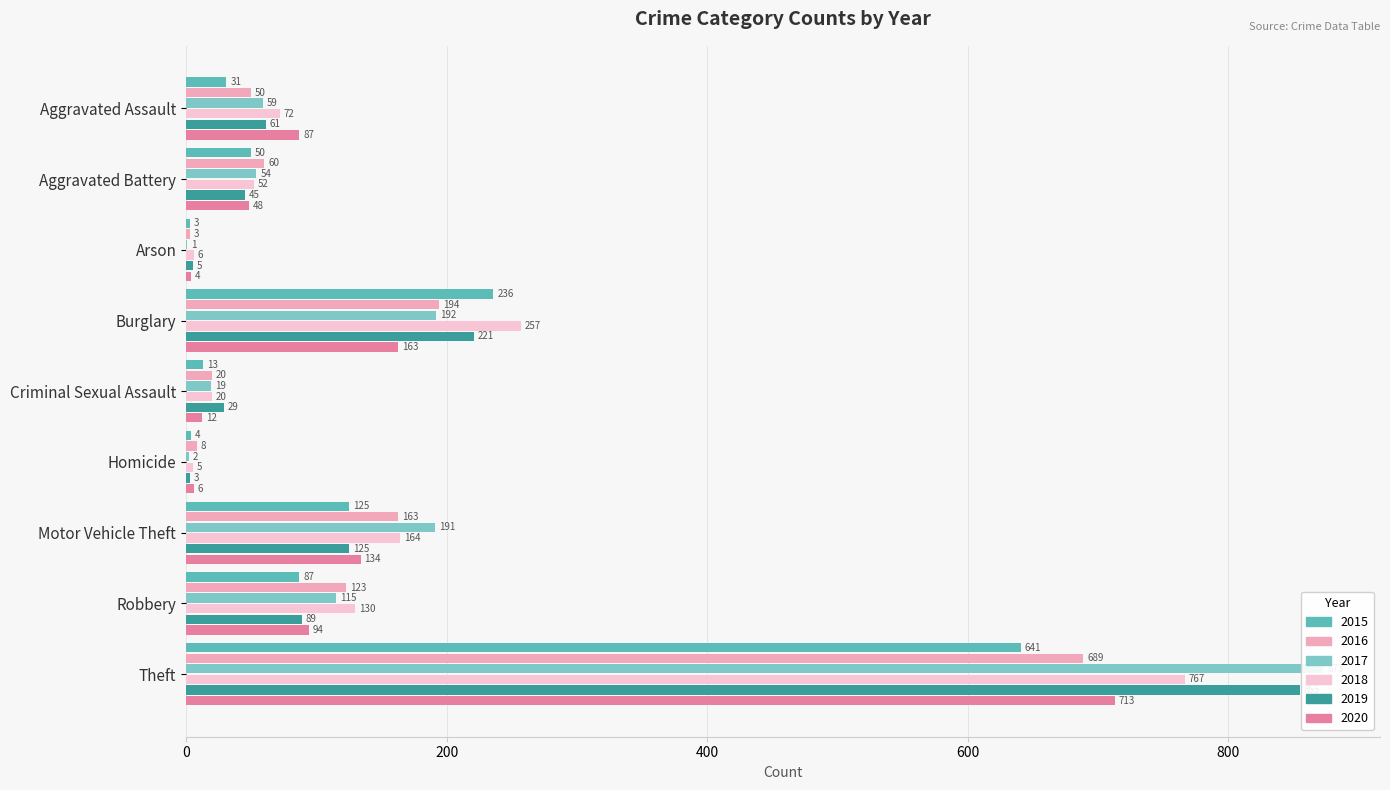

What is the sum of all 2017 values?

1506